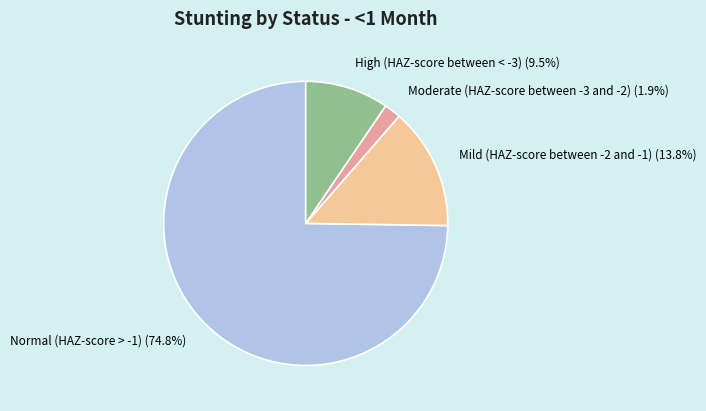

Which has a higher value, Mild (HAZ-score between -2 and -1) or Normal (HAZ-score > -1)?

Normal (HAZ-score > -1)